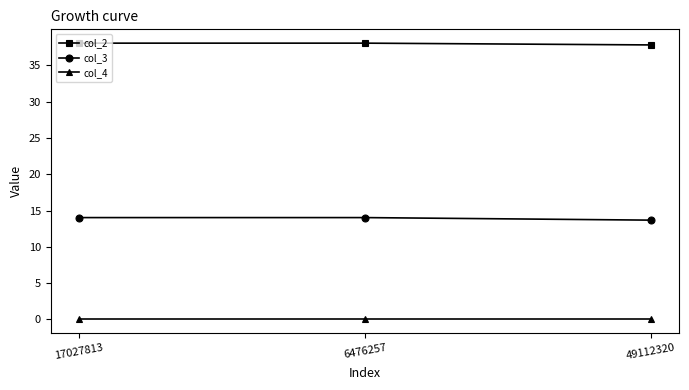

At how many categories does at least one series exceed 18?

3